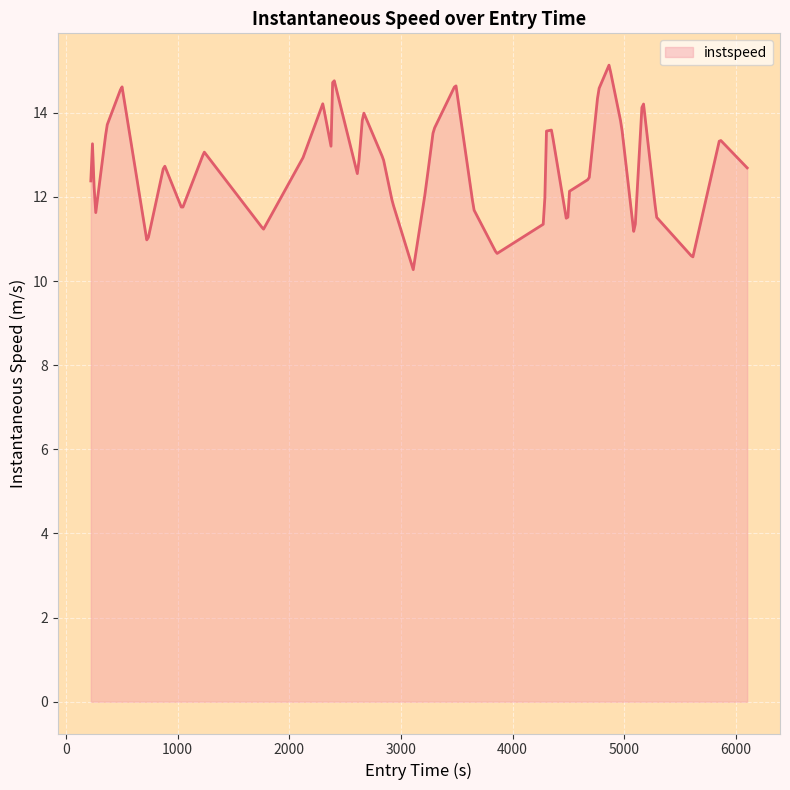

What is the difference between the maximum and minimum values?

4.9